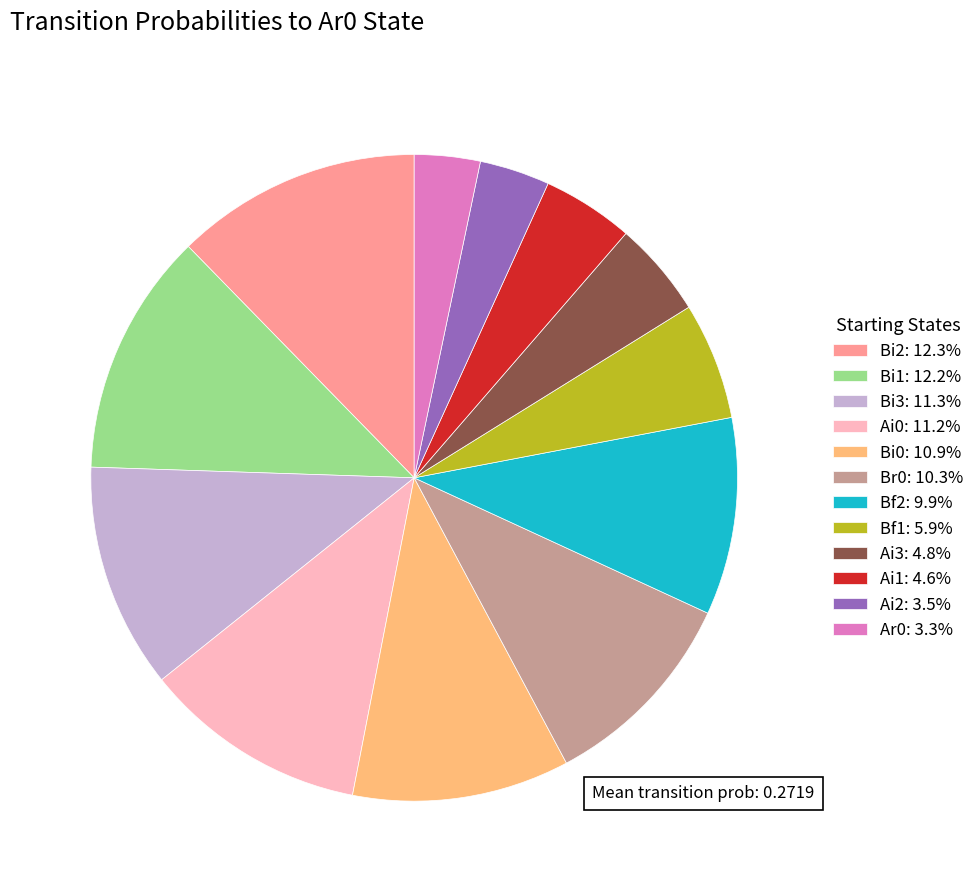

Is there any slice that represents more than half of the pie?

No